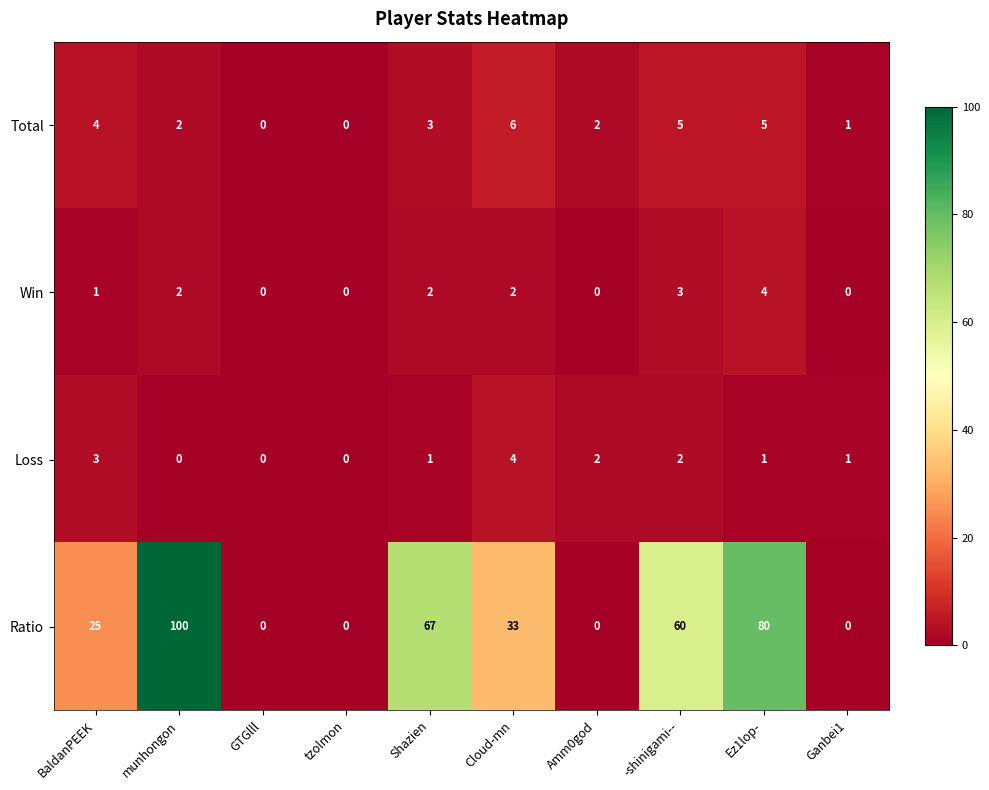

The Win series shows 0 at Amm0god. True or false?

True